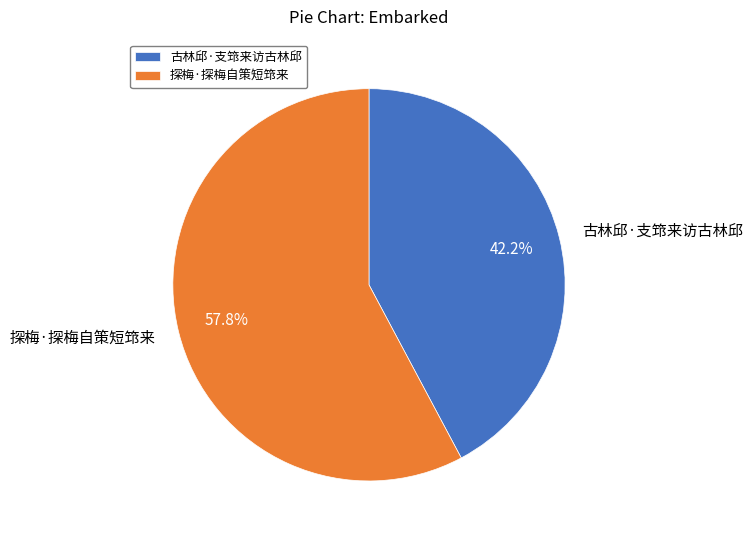

The 探梅·探梅自策短筇来 slice represents 63% of the pie. True or false?

False